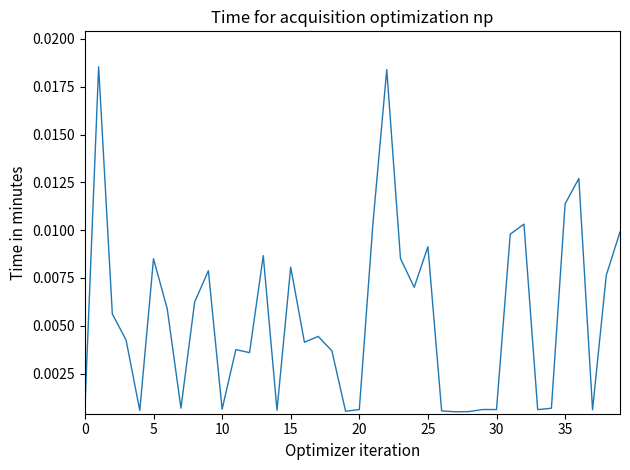

Is this an area chart (filled region under the line)?

No